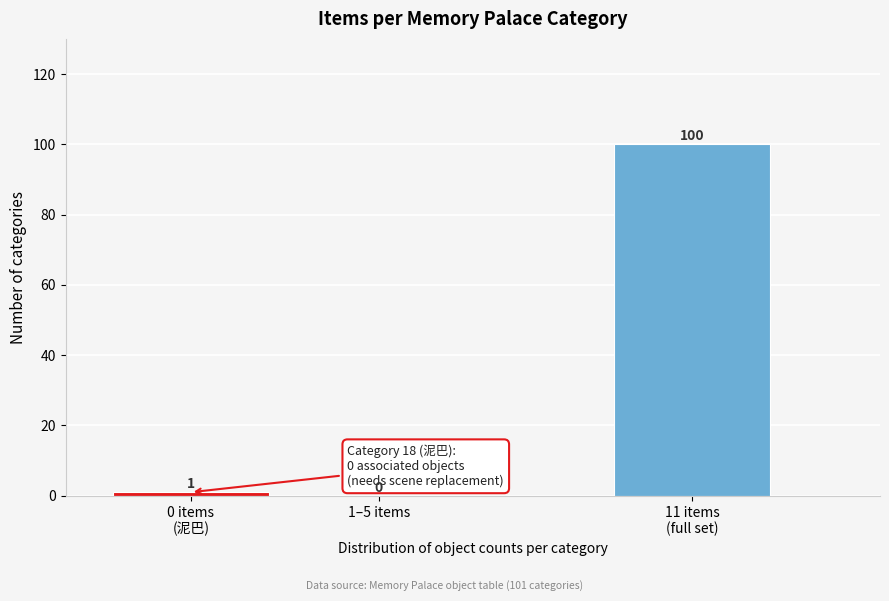

True or false: the data shows -39 at 1–5 items.

False